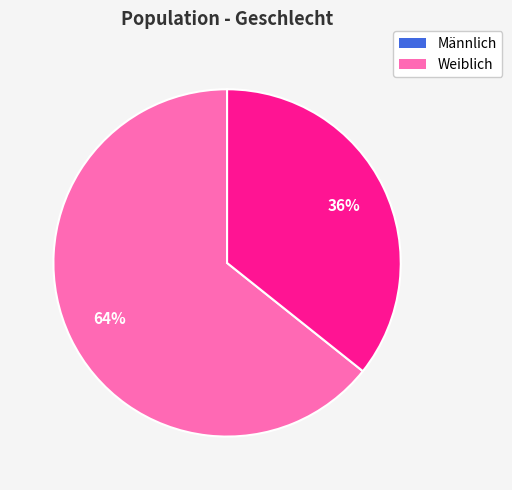

What percentage is the Männlich slice, to the nearest percent?

64%